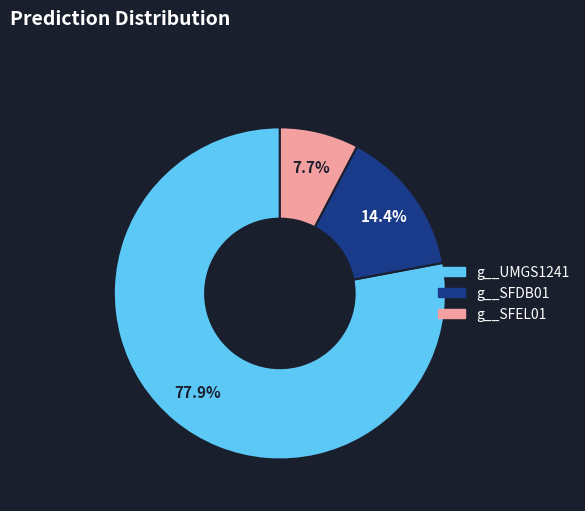

Is there a majority slice in this chart?

Yes